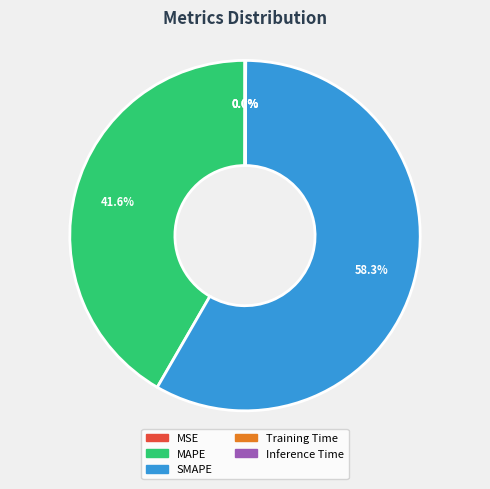

Which slice represents more than half of the pie?

SMAPE